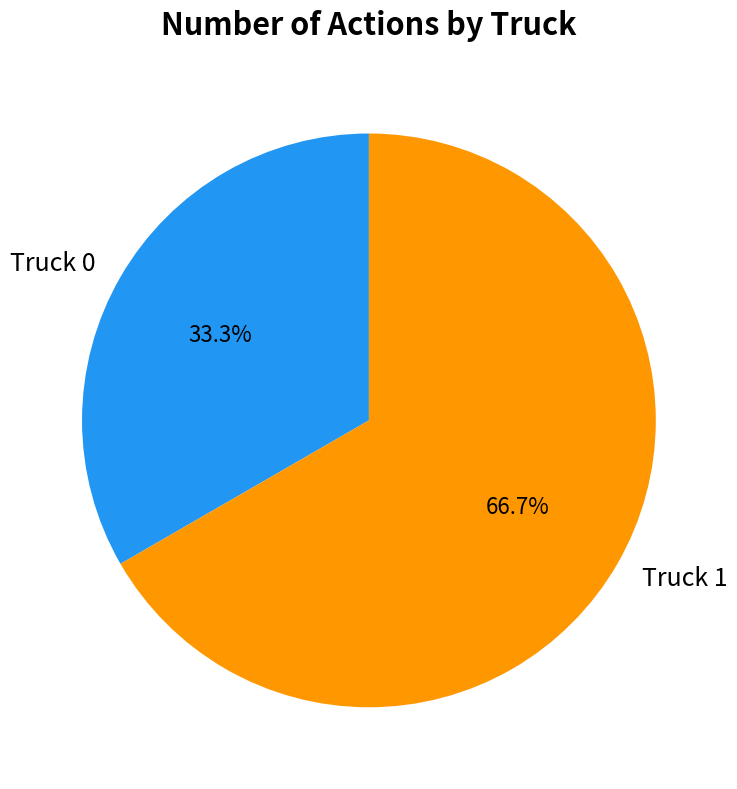

Between Truck 1 and Truck 0, which is larger?

Truck 1